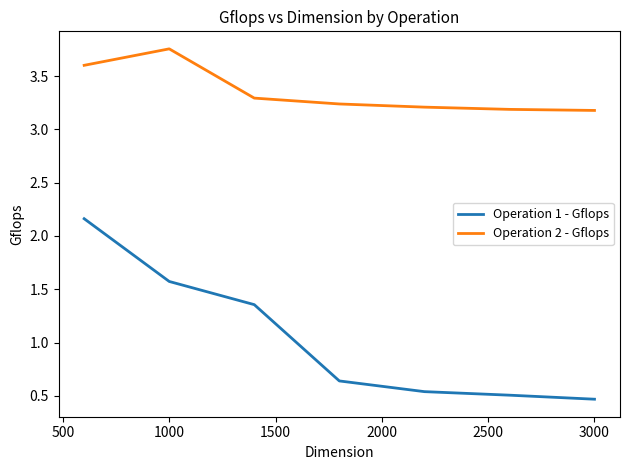

Rank the series by their average value, from lowest to highest.

Operation 1 - Gflops, Operation 2 - Gflops